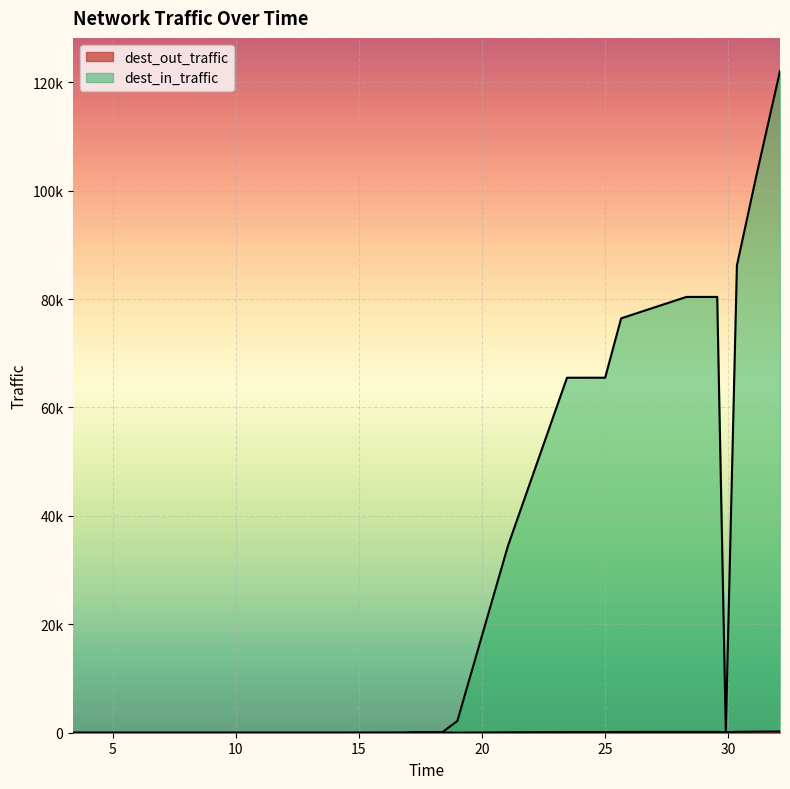

In dest_out_traffic, how many points are higher than both neighbors (excluding endpoints)?

2